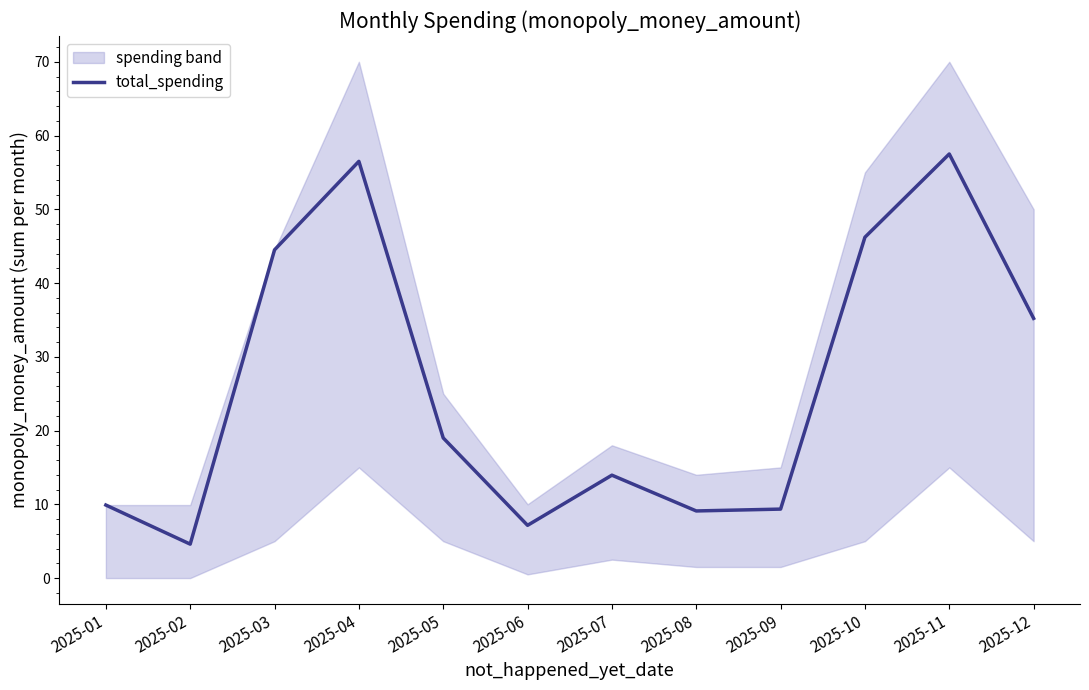

List the labels in order of value, smallest first.

2025-02, 2025-06, 2025-08, 2025-09, 2025-01, 2025-07, 2025-05, 2025-12, 2025-03, 2025-10, 2025-04, 2025-11